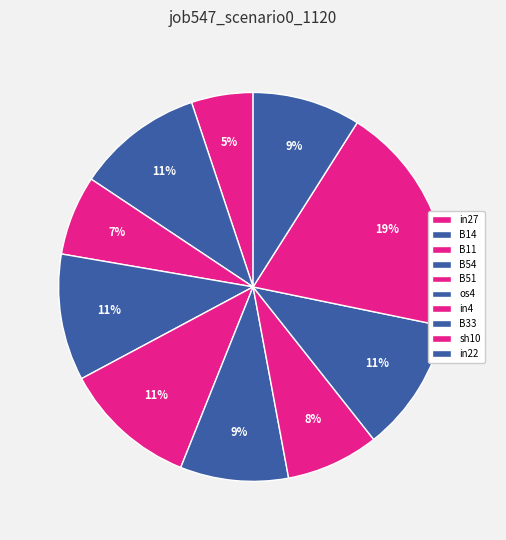

What is the change in value from B14 to in4?

-0.1